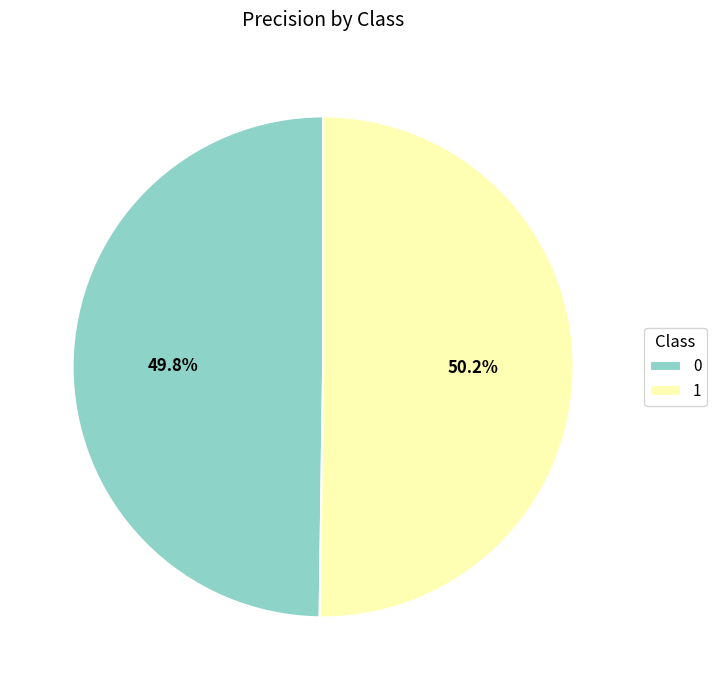

Is there a majority slice in this chart?

Yes